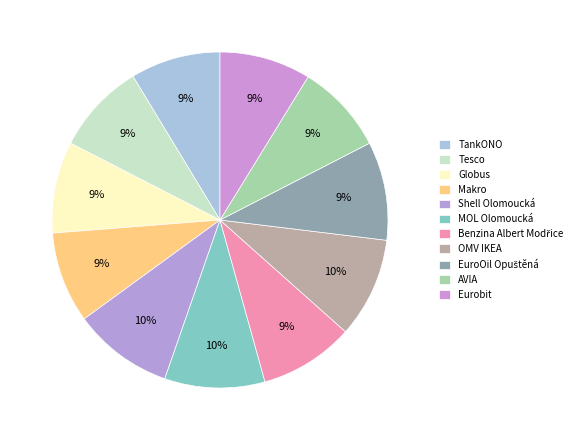

What is the ratio of the value at Tesco to the value at Shell Olomoucká?

0.9